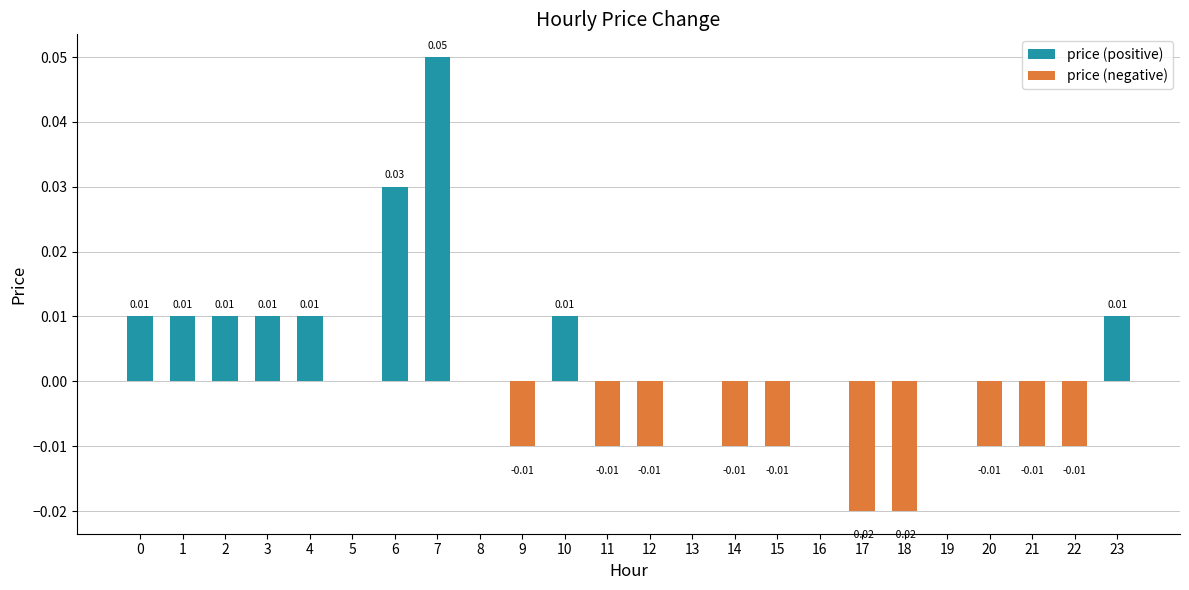

True or false: price (negative) has a value of -0.0 at 22.

True